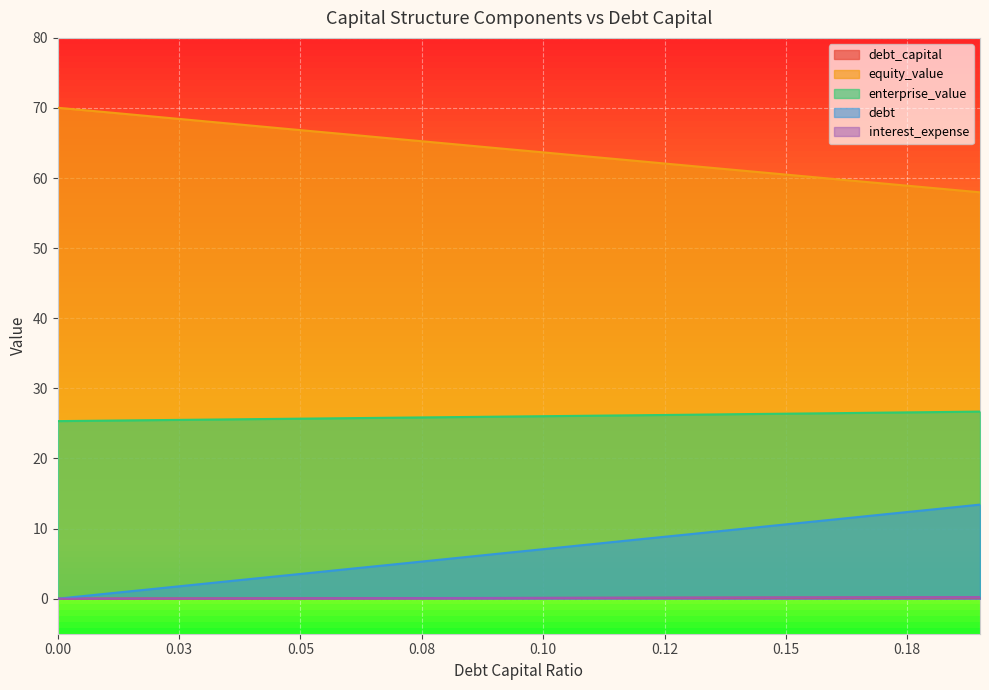

Which category has the lowest value in the equity_value series?

0.19